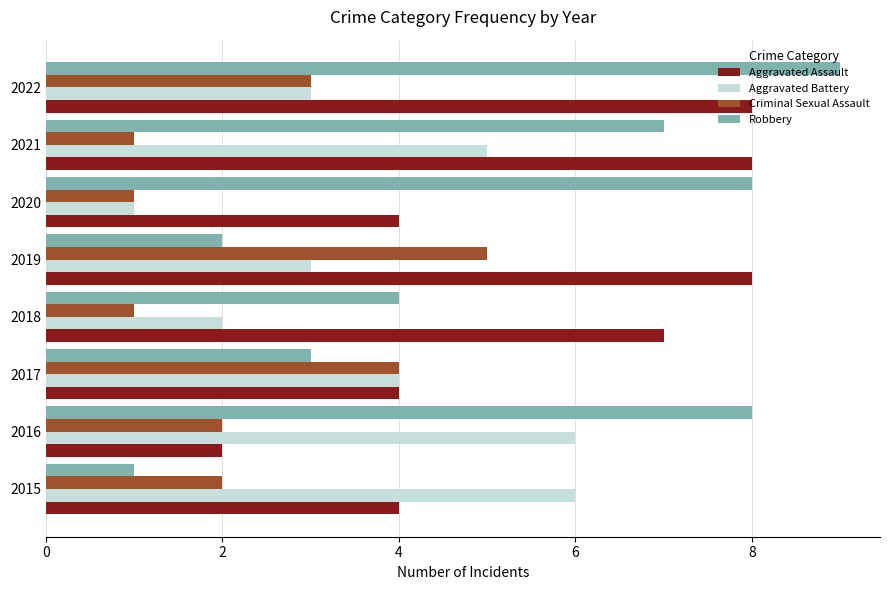

Which series has the largest range (max minus min)?

Robbery